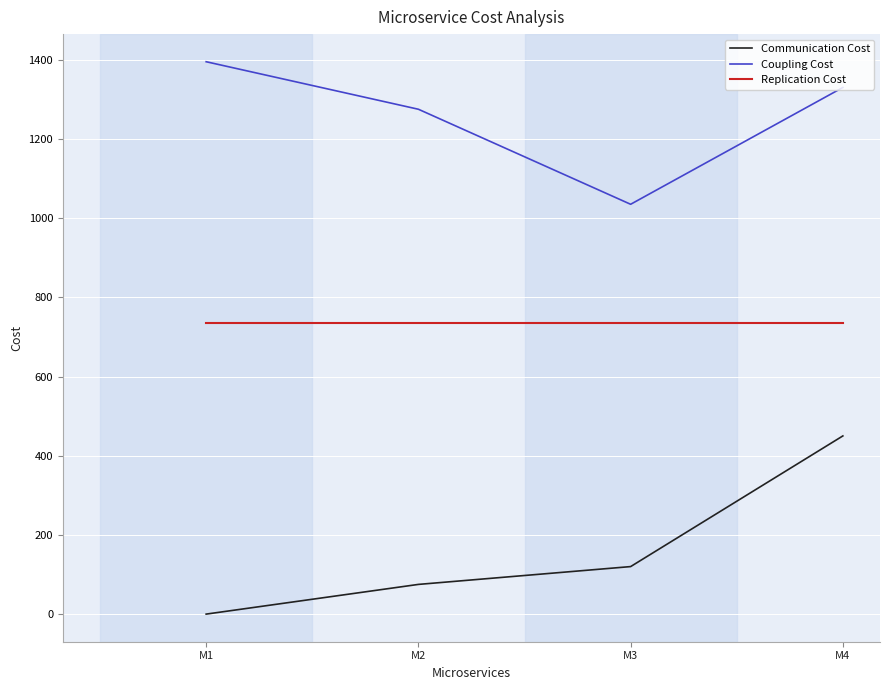

Is the value of Communication Cost at M1 greater than the value of Replication Cost at M2?

No